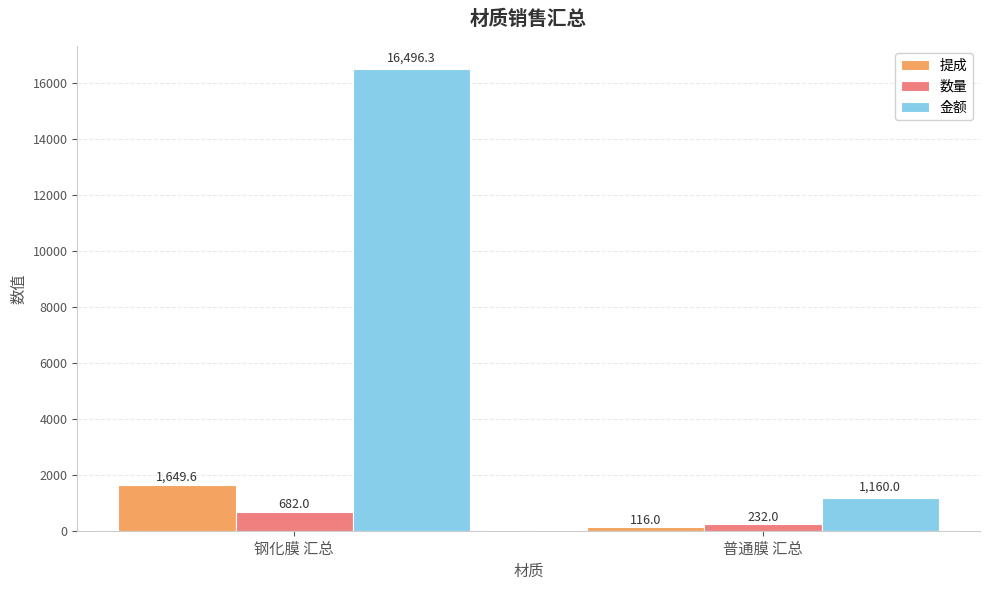

Reading left to right, extract all data points from this chart.

提成: 钢化膜 汇总=1649.6	普通膜 汇总=116.0
数量: 钢化膜 汇总=682.0	普通膜 汇总=232.0
金额: 钢化膜 汇总=16496.3	普通膜 汇总=1160.0